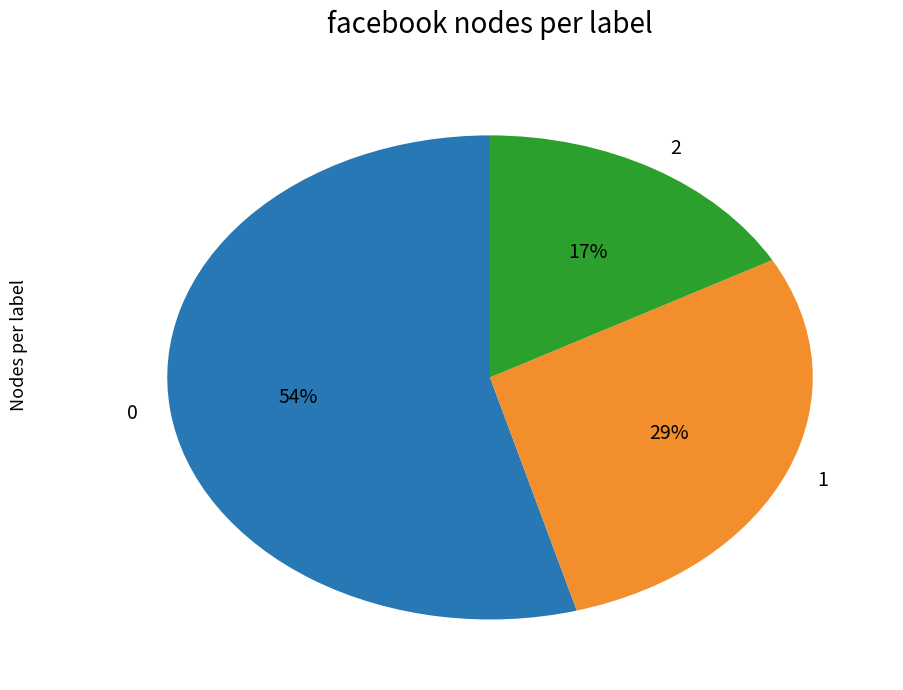

The 1 slice represents 29% of the pie. True or false?

True